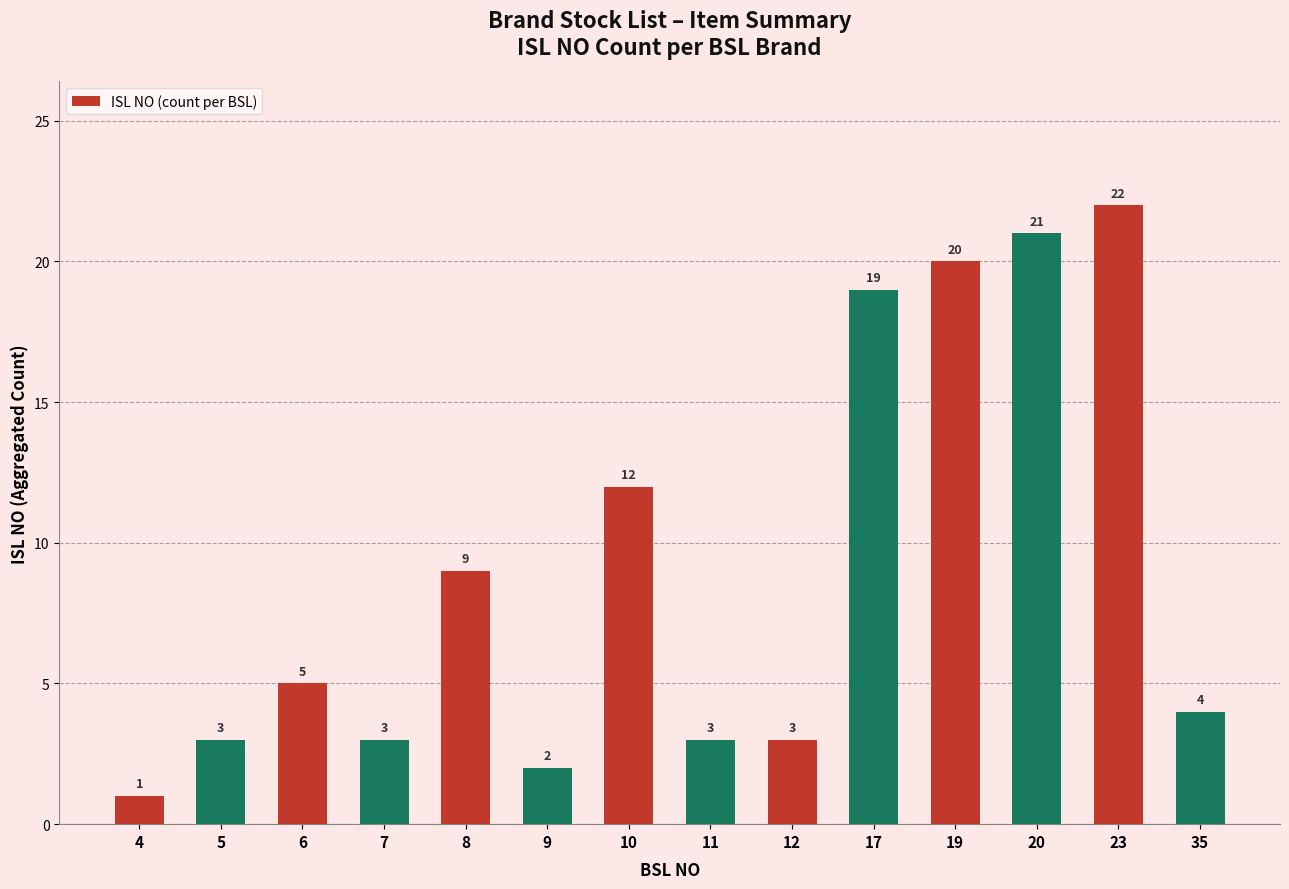

What is the greatest value displayed?

22